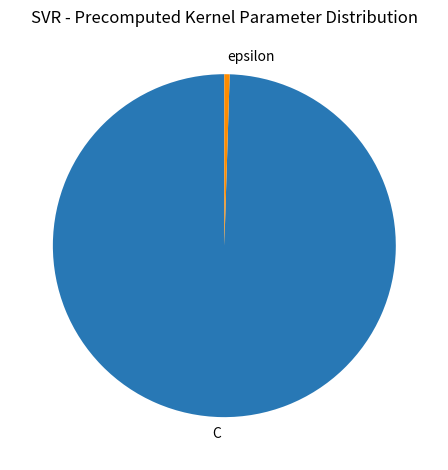

Is the sum of epsilon and C greater than half?

Yes